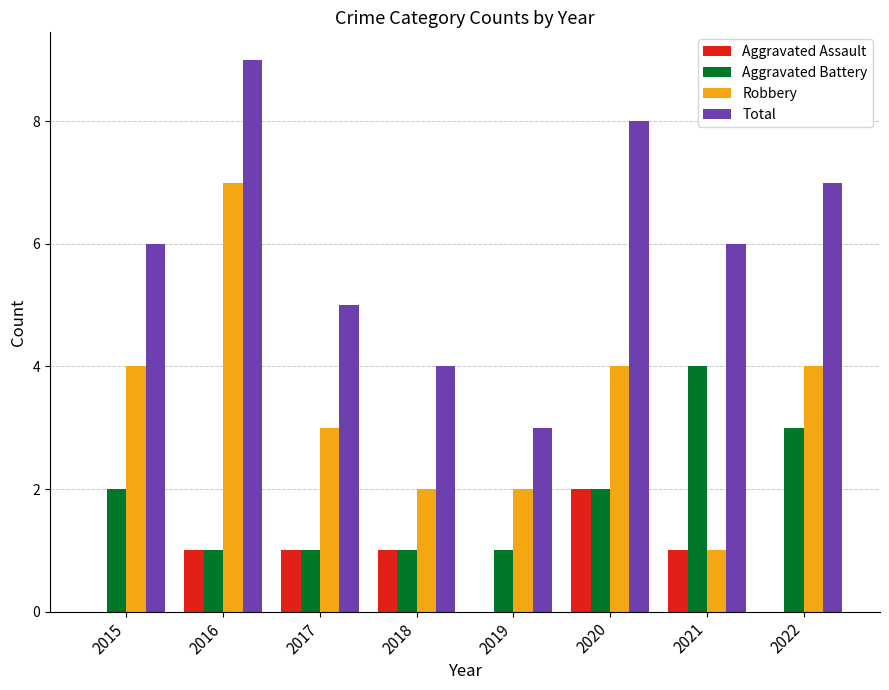

The Robbery series shows 4 at 2015. True or false?

True